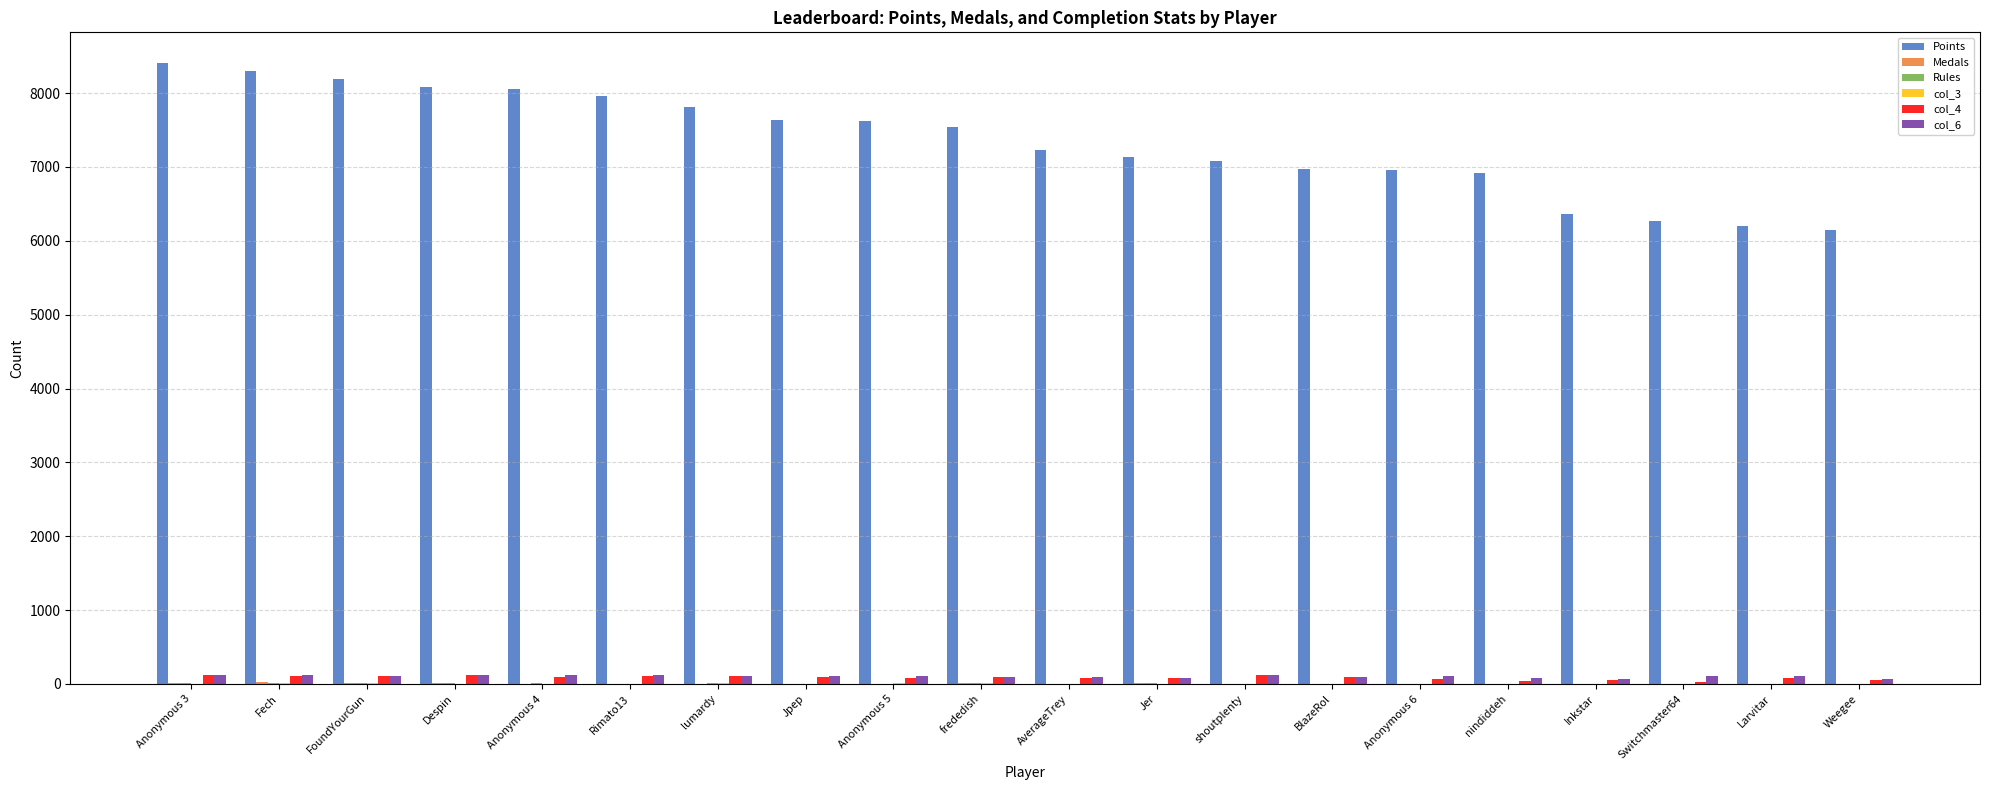

Which series changed the most between frededish and AverageTrey?

Points